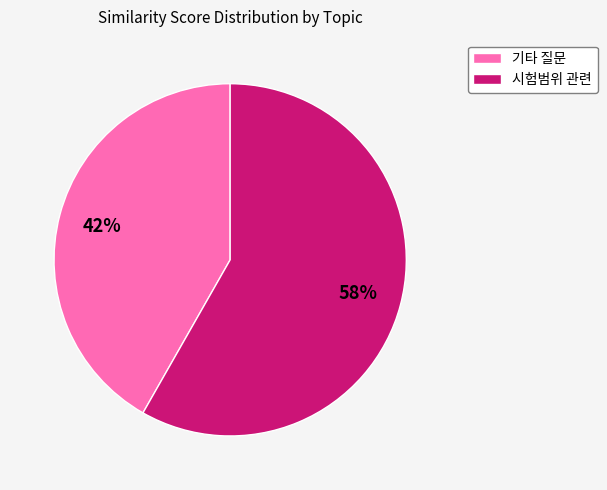

Is there a majority slice in this chart?

Yes